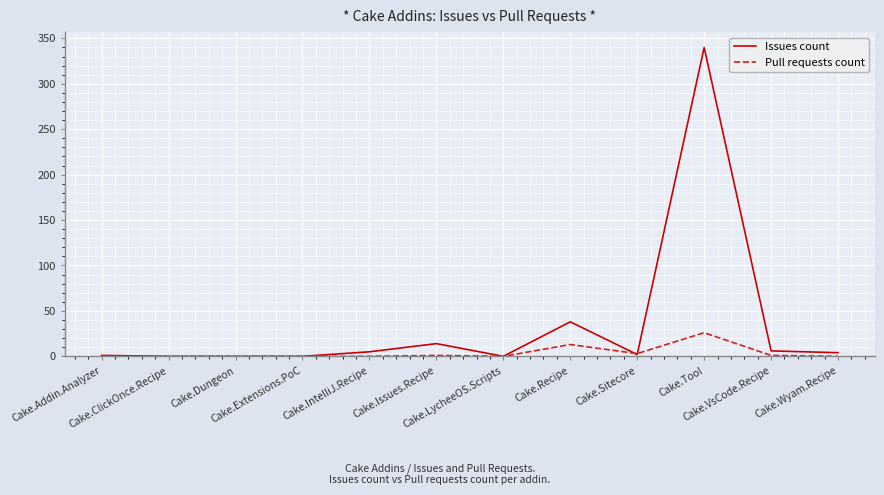

What are all the series names shown in the legend?

Issues count, Pull requests count